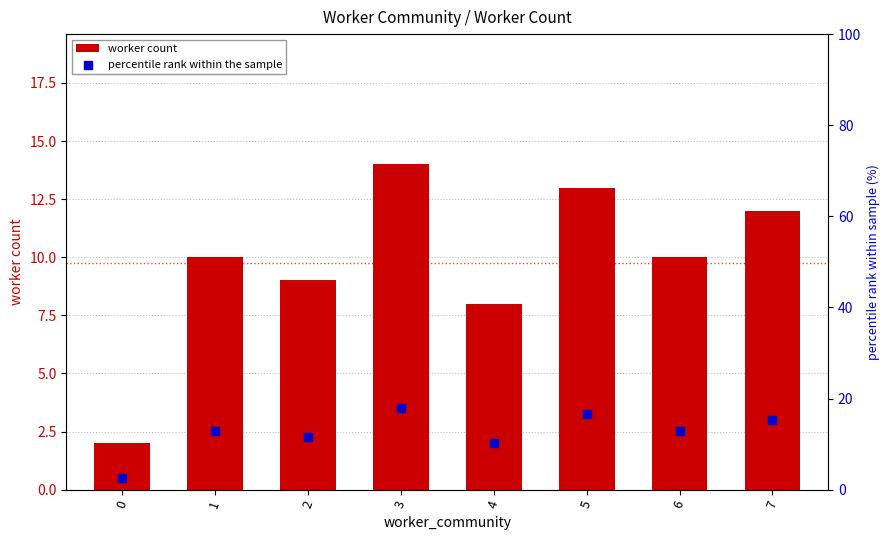

Which series has the largest Y range (max minus min)?

percentile rank within the sample